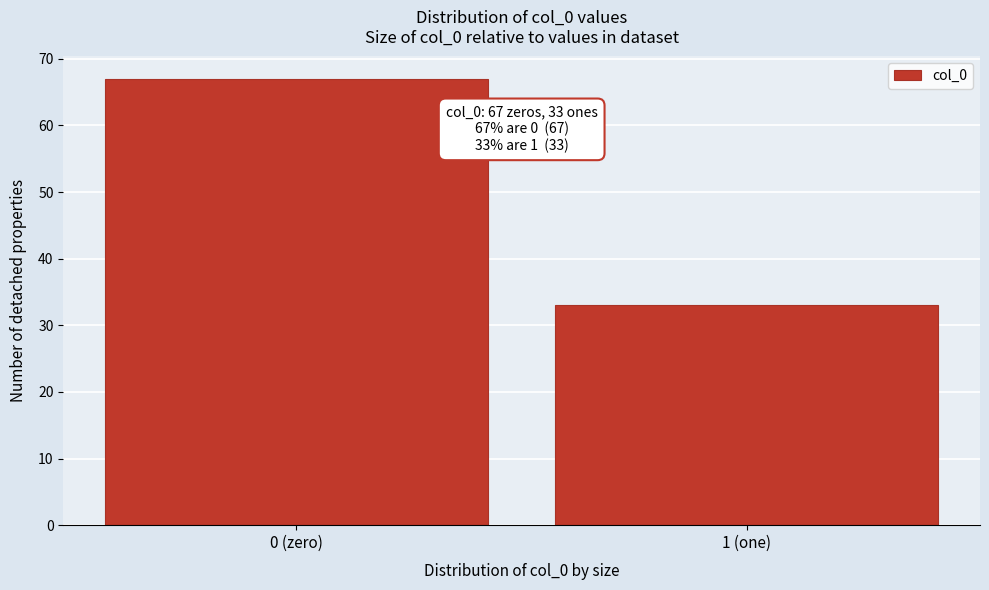

Reading right to left, extract all data points from this chart.

33	67